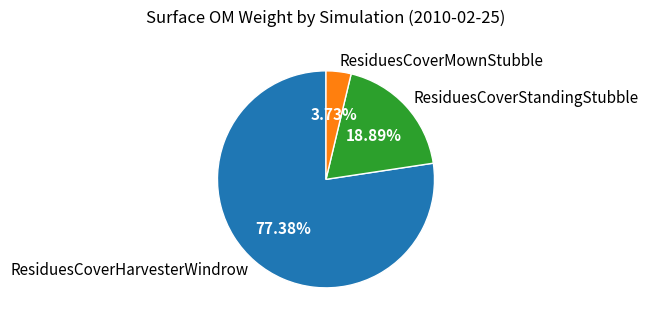

Combined, do ResiduesCoverHarvesterWindrow and ResiduesCoverStandingStubble account for over 50%?

Yes